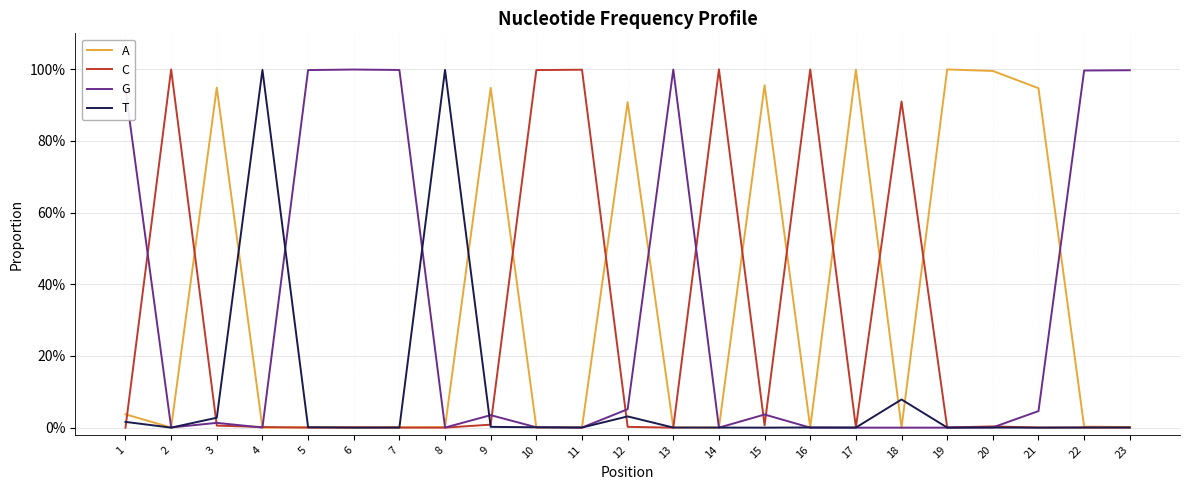

What is the maximum value shown in the chart?

1.0